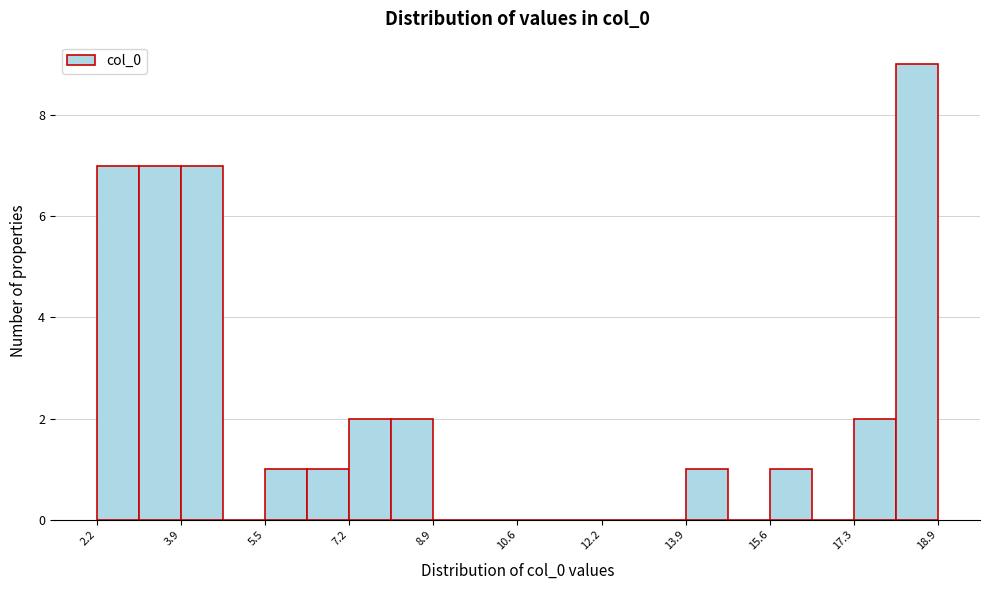

Which range on the x-axis has the tallest bar?

18.2 to 19.0